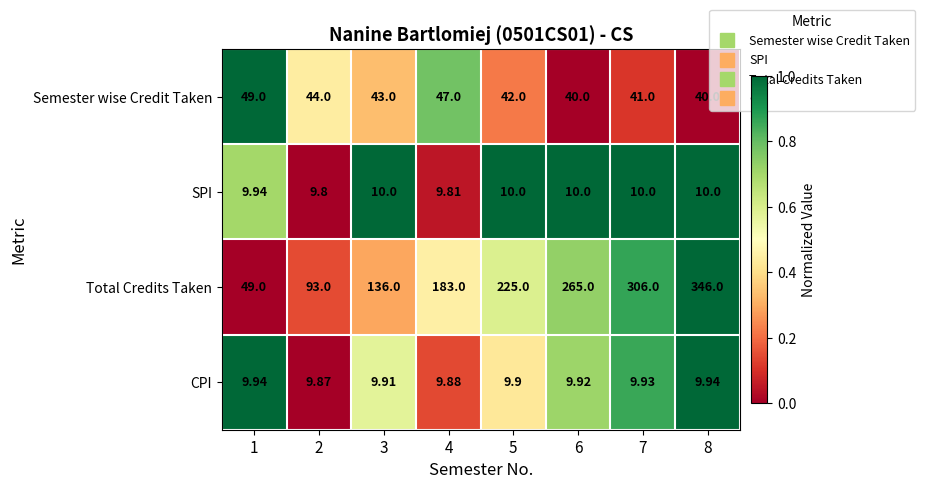

Which series has the largest total across all categories?

Total Credits Taken